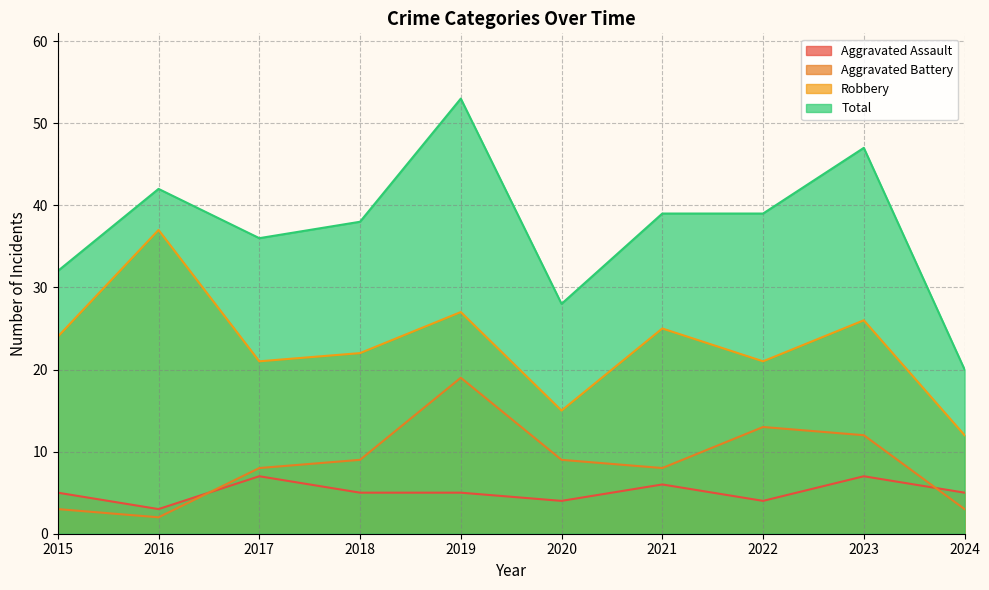

The Robbery series shows 7 at 2024. True or false?

False